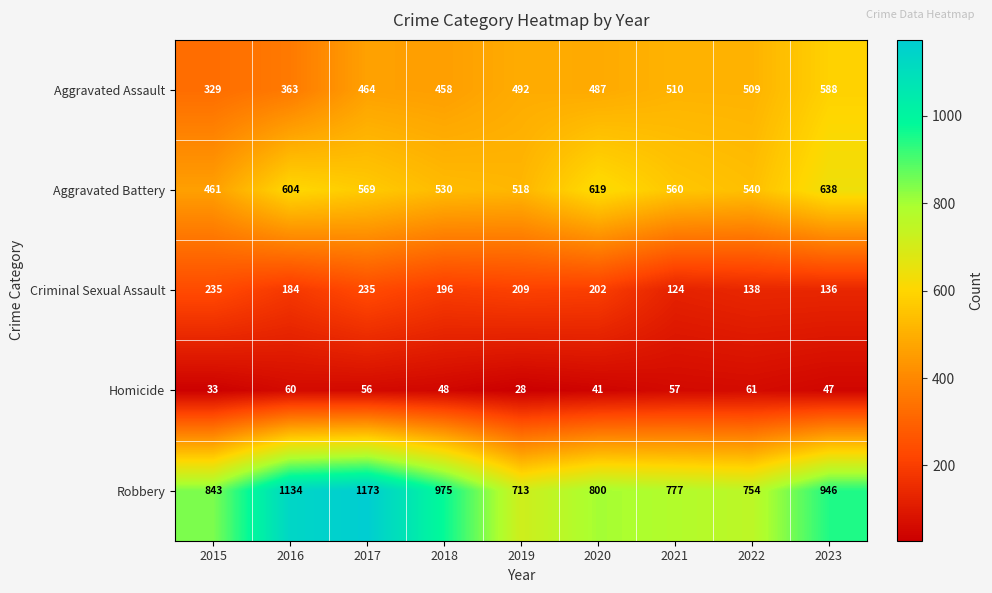

What is the total value across all series at 2015?

1901